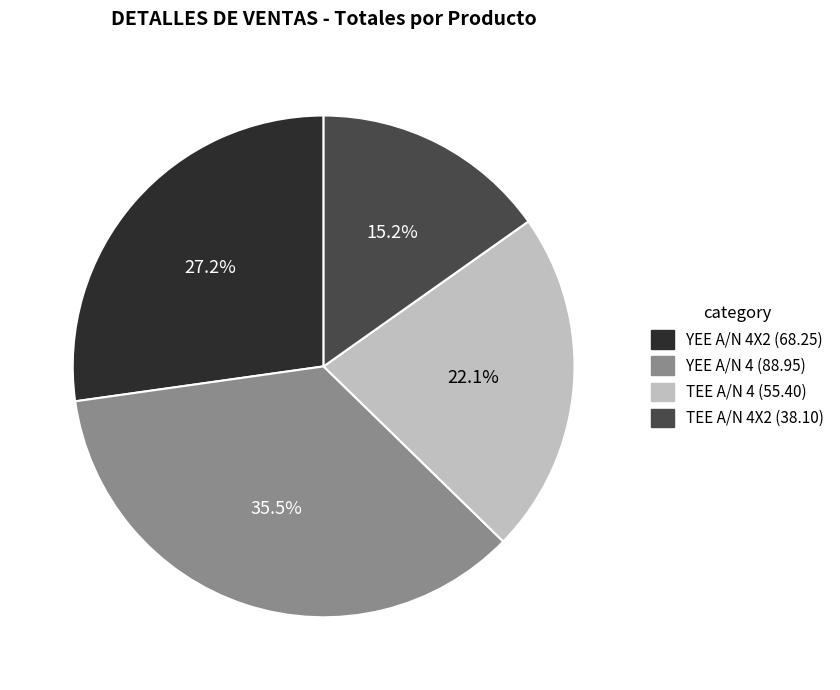

How many segments does this pie chart have?

4